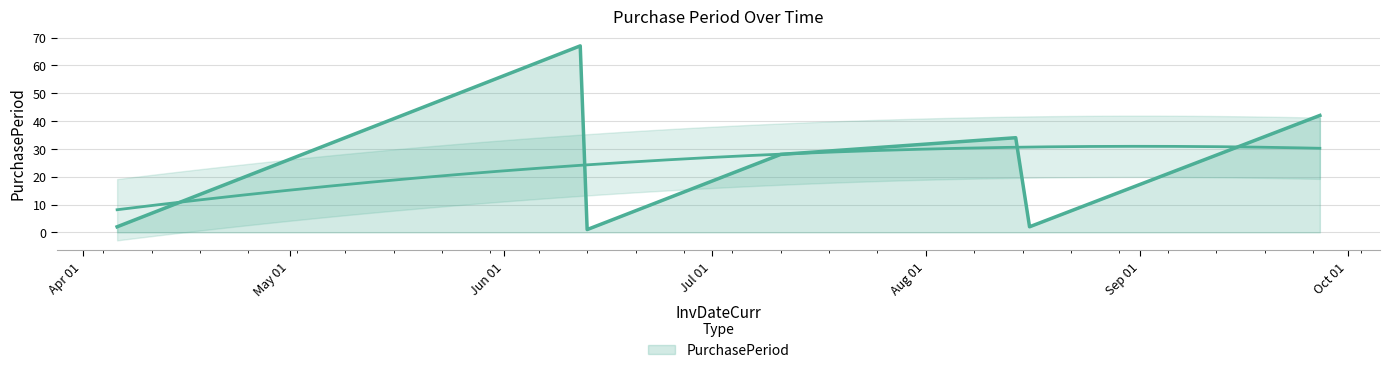

Rank the categories by value from lowest to highest.

2017-06-13, 2017-04-06, 2017-08-16, 2017-07-11, 2017-08-14, 2017-09-27, 2017-06-12